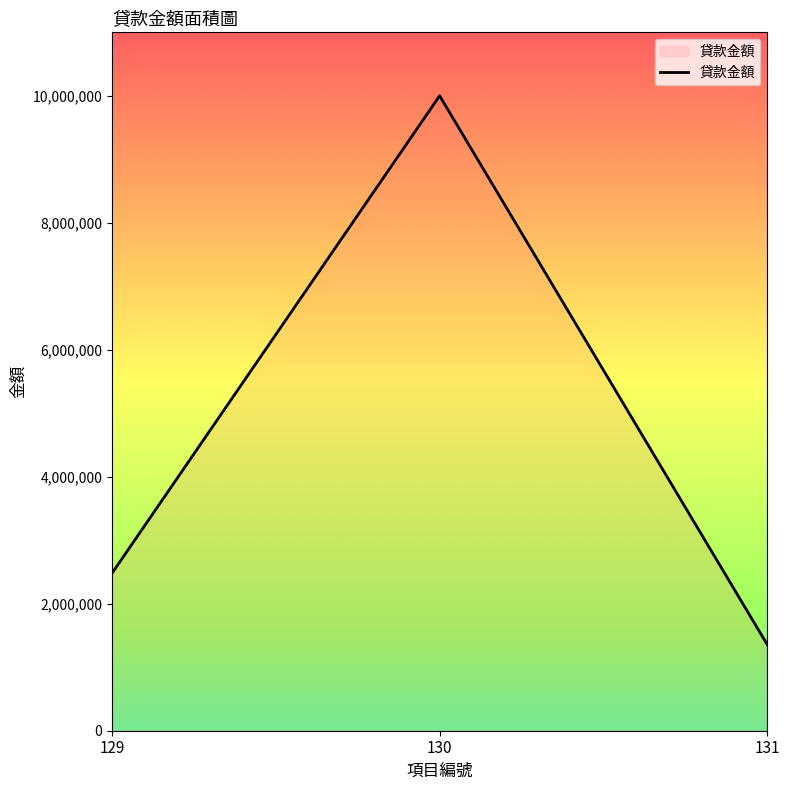

How many categories are shown in the chart?

3